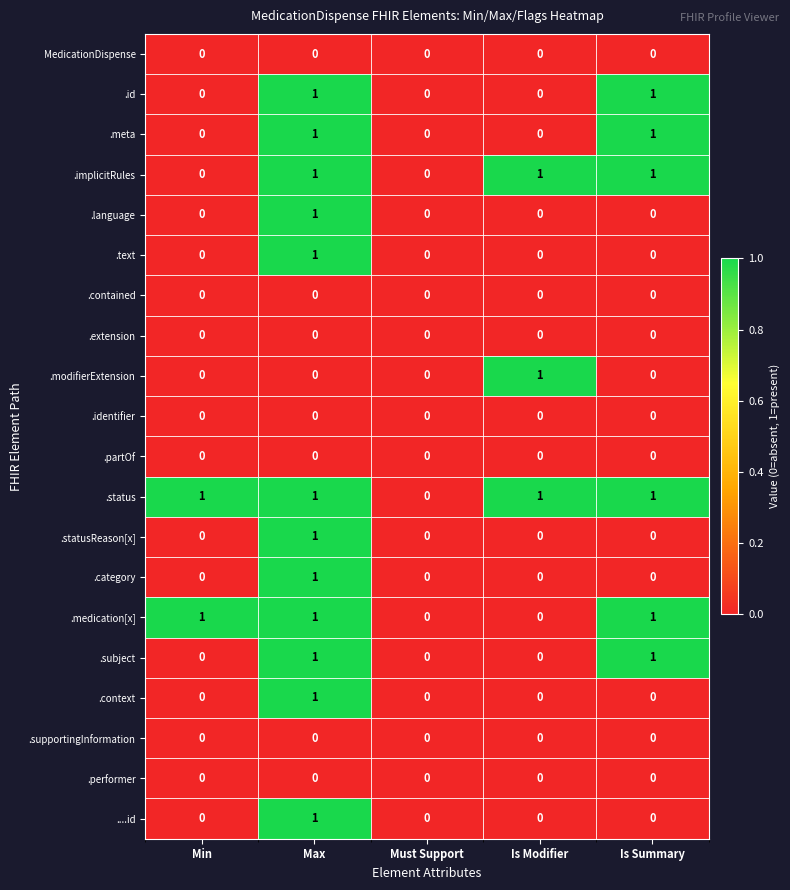

How many .id values are between 0 and 1?

5